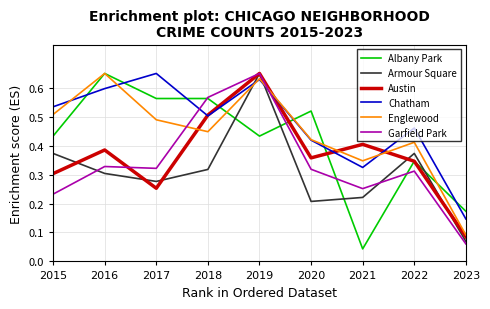

True or false: Albany Park and Chatham intersect in this chart.

True